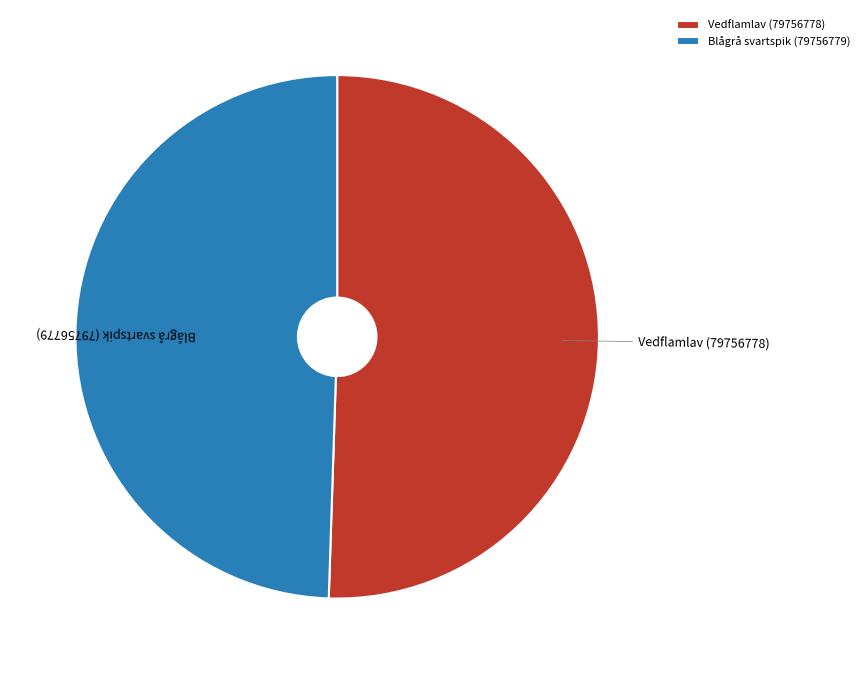

Combined, do Vedflamlav (79756778) and Blågrå svartspik (79756779) account for over 50%?

Yes